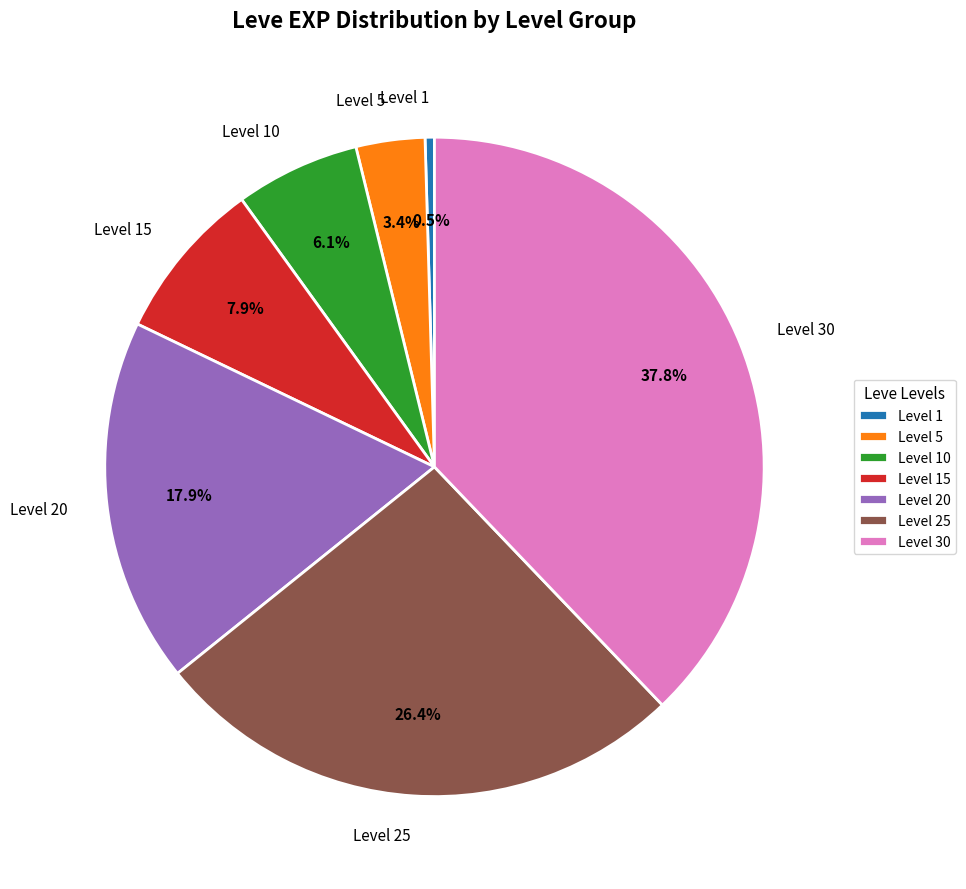

What portion of the pie excludes Level 15?

92.1%